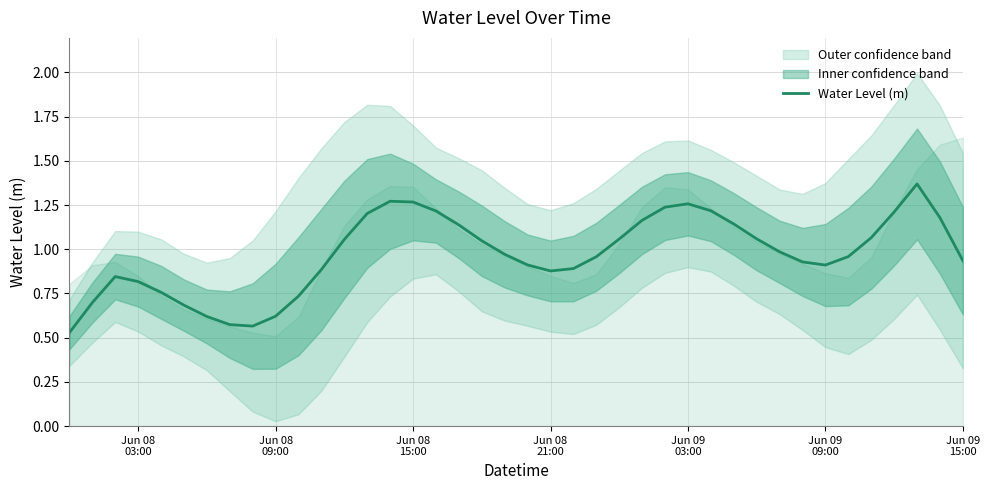

What is the smallest value displayed?

0.5